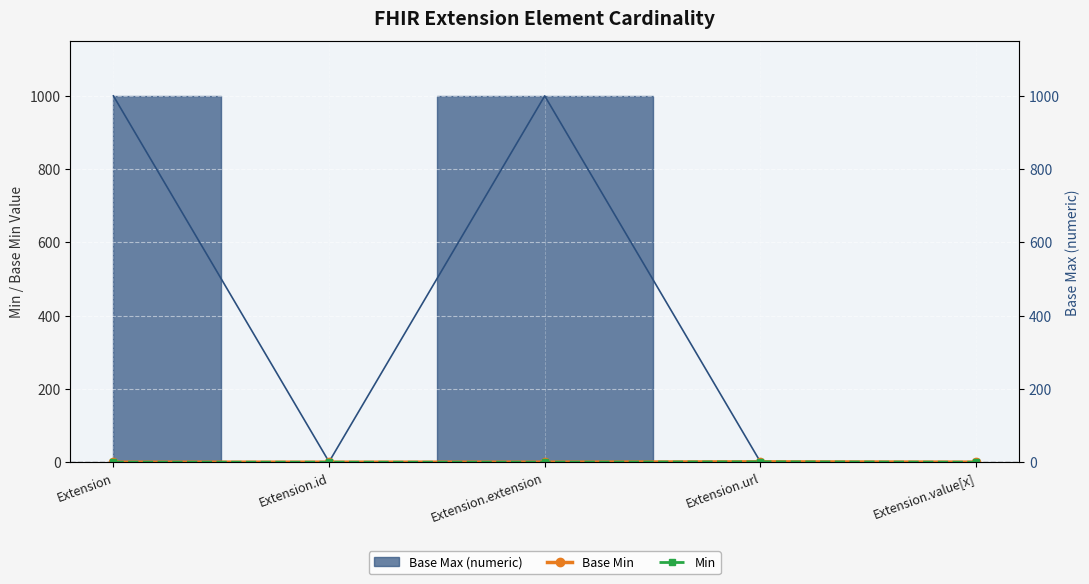

How many data points in Min are above 0?

1